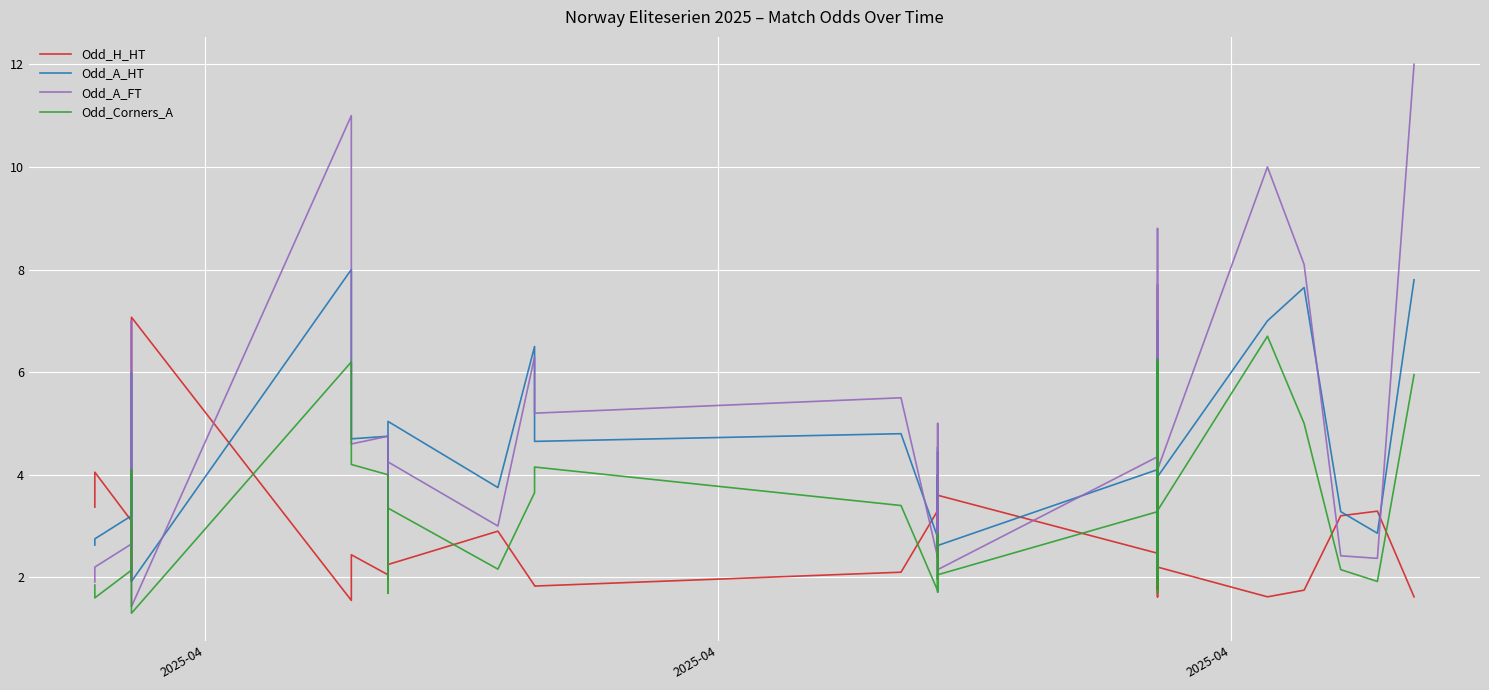

Reading right to left, transcribe all the data shown in this chart.

Odd_H_HT: 1.6	3.3	3.2	1.8	1.6	2.2	4.2	1.6	2.1	1.8	3.8	2.4	2.5	3.6	3.5	3.0	2.5	3.6	2.4	3.3	2.1	1.8	1.8	2.9	2.2	4.2	2.8	2.8	3.8	2.0	2.4	1.6	7.1	2.8	2.0	1.9	2.7	3.1	4.0	3.4
Odd_A_HT: 7.8	2.9	3.3	7.7	7.0	4.0	2.5	7.0	4.8	6.2	2.5	4.2	4.1	2.6	4.0	3.3	4.0	2.7	4.5	2.8	4.8	4.7	6.5	3.8	5.0	3.2	3.8	3.5	2.5	4.8	4.7	8.0	1.9	4.2	5.8	6.0	3.9	3.2	2.8	2.6
Odd_A_FT: 12.0	2.4	2.4	8.1	10.0	4.1	2.0	8.8	4.9	7.7	2.1	4.2	4.3	2.1	5.0	2.7	3.5	2.0	4.5	2.4	5.5	5.2	6.3	3.0	4.2	2.0	3.0	3.1	2.0	4.8	4.6	11.0	1.4	3.4	6.5	7.0	3.5	2.6	2.2	1.9
Odd_Corners_A: 6.0	1.9	2.1	5.0	6.7	3.3	1.9	6.2	3.0	6.2	1.7	2.4	3.3	2.0	1.7	2.6	2.8	1.9	2.9	1.7	3.4	4.2	3.6	2.2	3.4	1.7	2.6	2.2	1.7	4.0	4.2	6.2	1.3	2.8	4.1	3.9	2.9	2.1	1.6	1.9